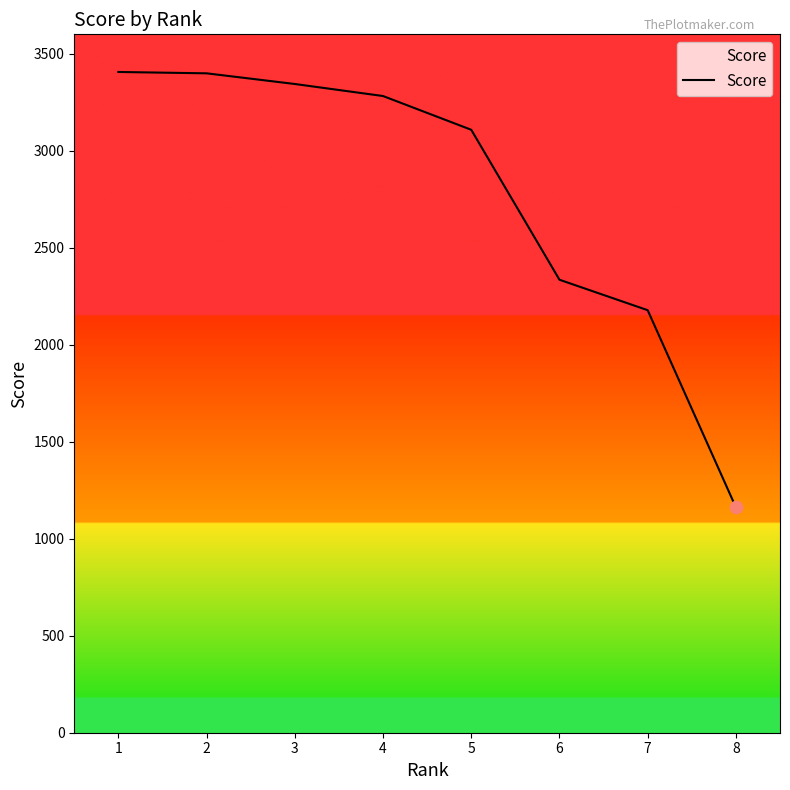

Between 2 and 6, which is larger?

2